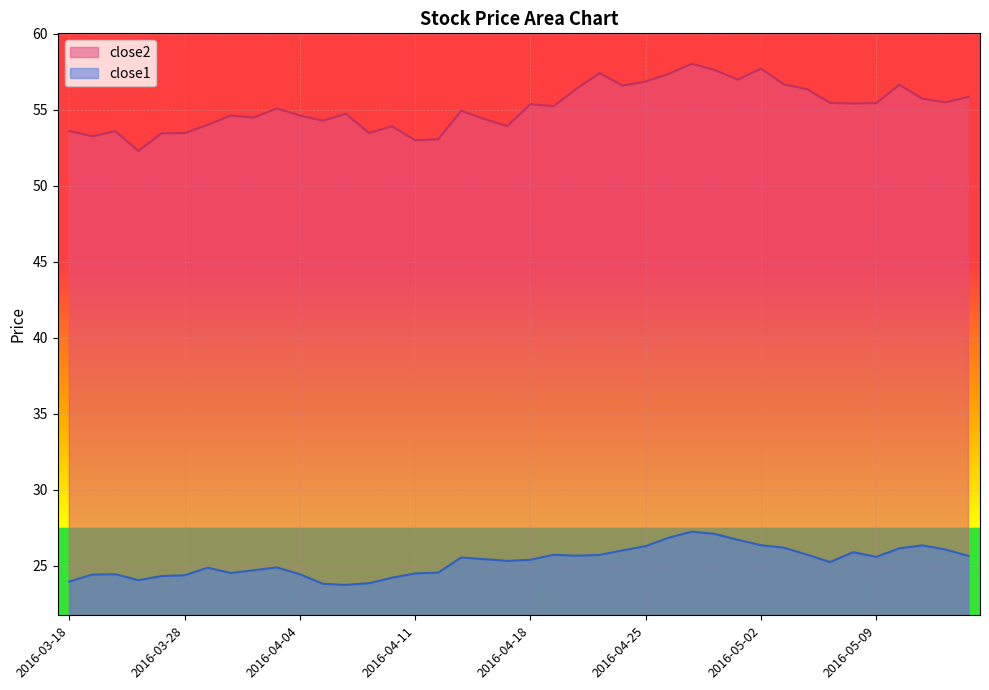

What is the difference between the close2 values at 2016-05-06 and 2016-03-21?

2.2